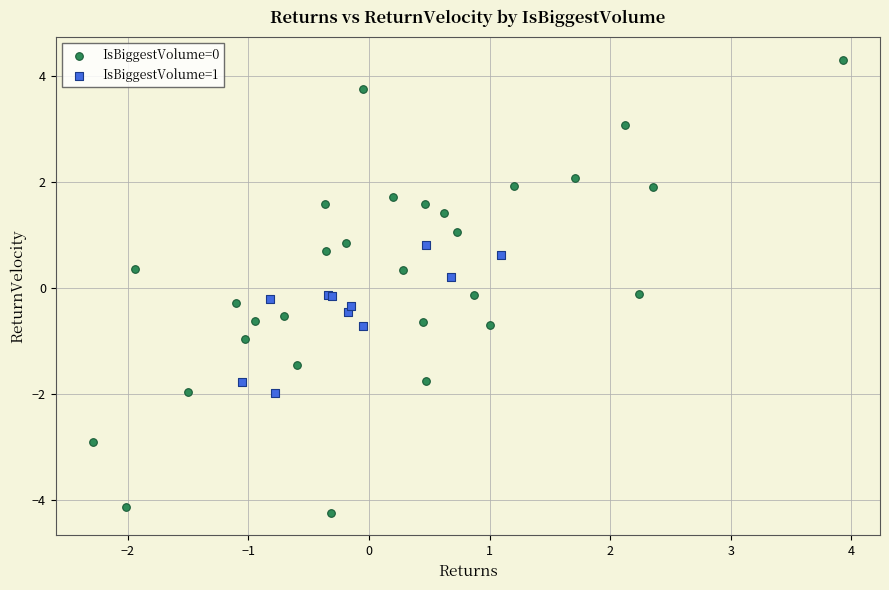

Which series has the widest spread of Y values?

IsBiggestVolume=0